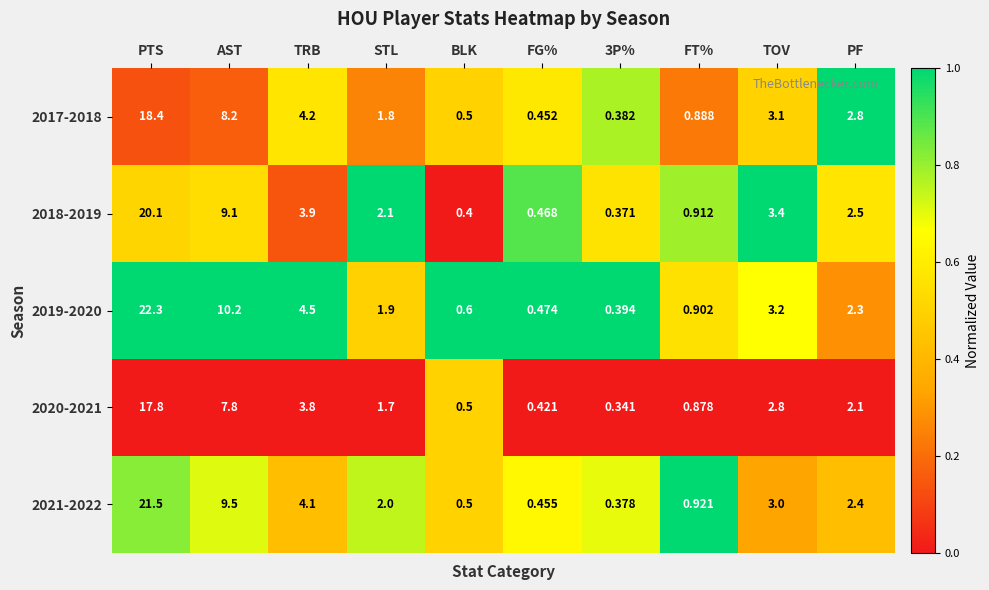

At which category is the sum across all series the highest?

PTS